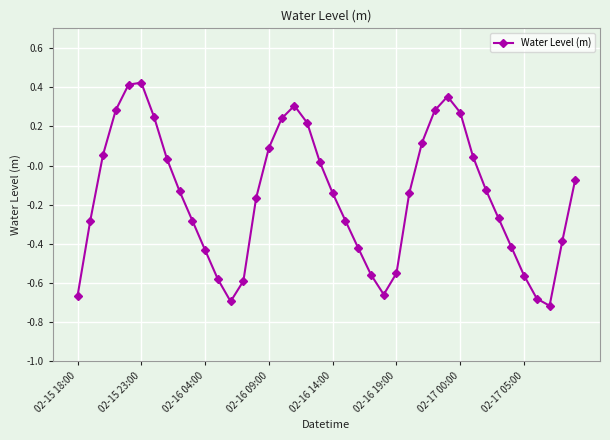

How many points are lower than both their immediate neighbors (excluding endpoints)?

3